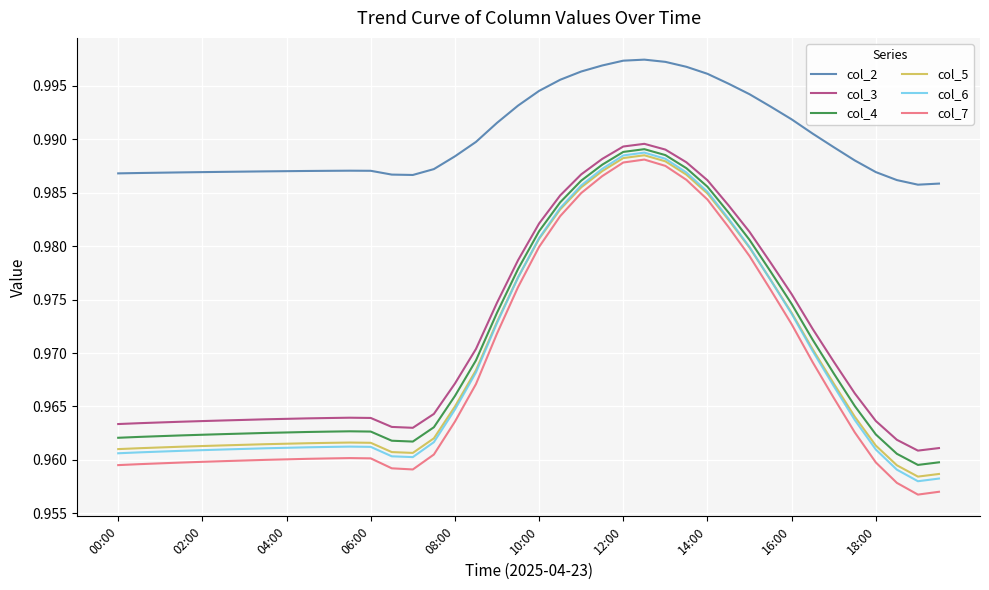

Which series has the largest range (max minus min)?

col_7